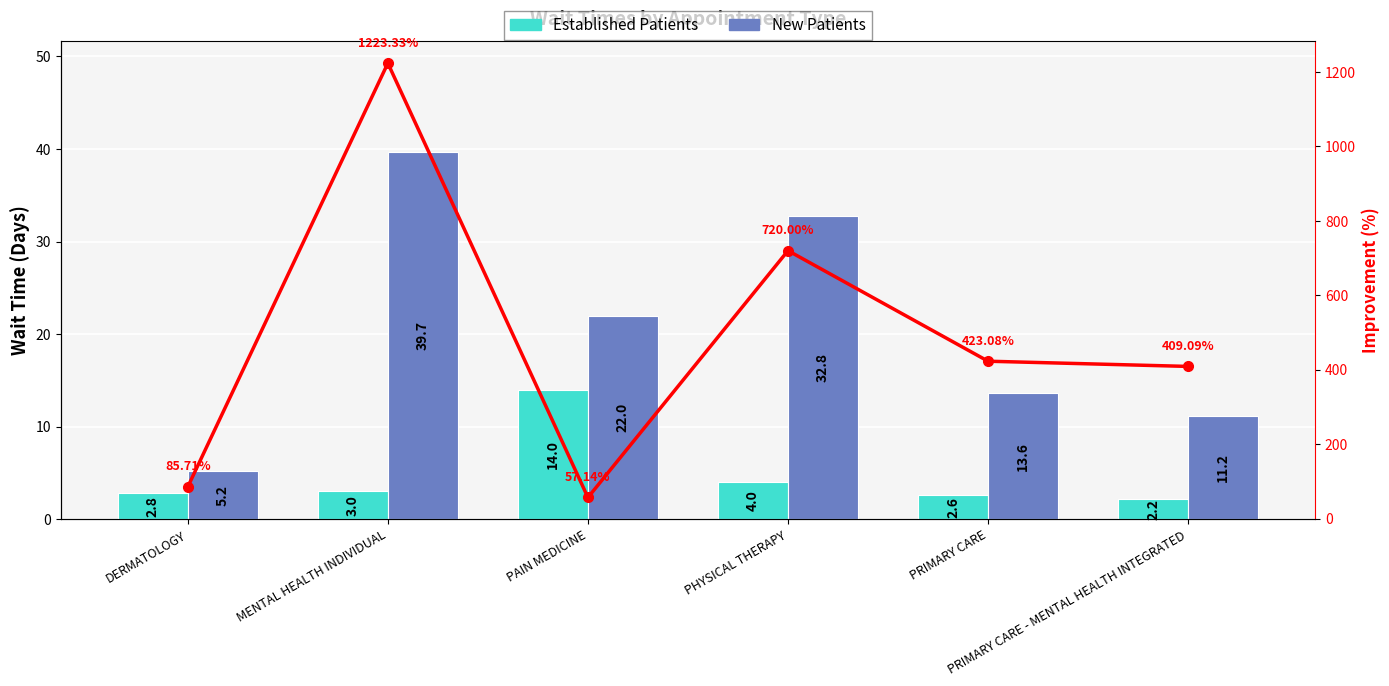

What is the average value of the New Patients series?

20.8